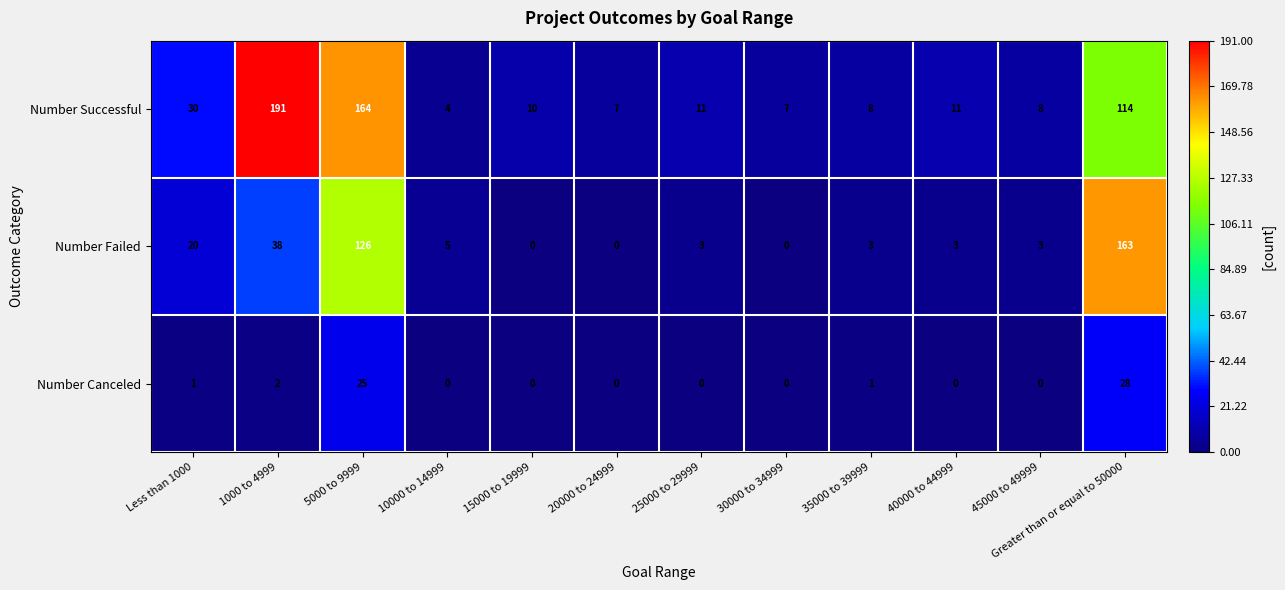

At which label is Number Failed closest to 81?

1000 to 4999